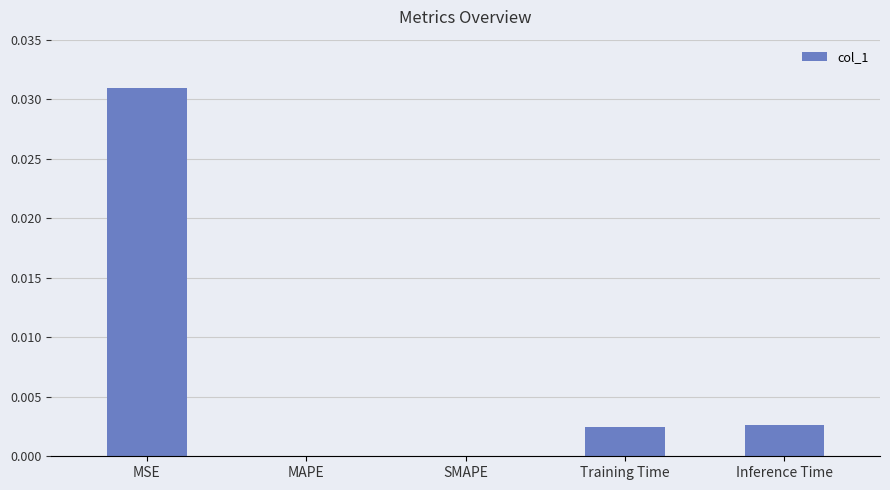

The chart shows a value of 0.0 at MSE. True or false?

True